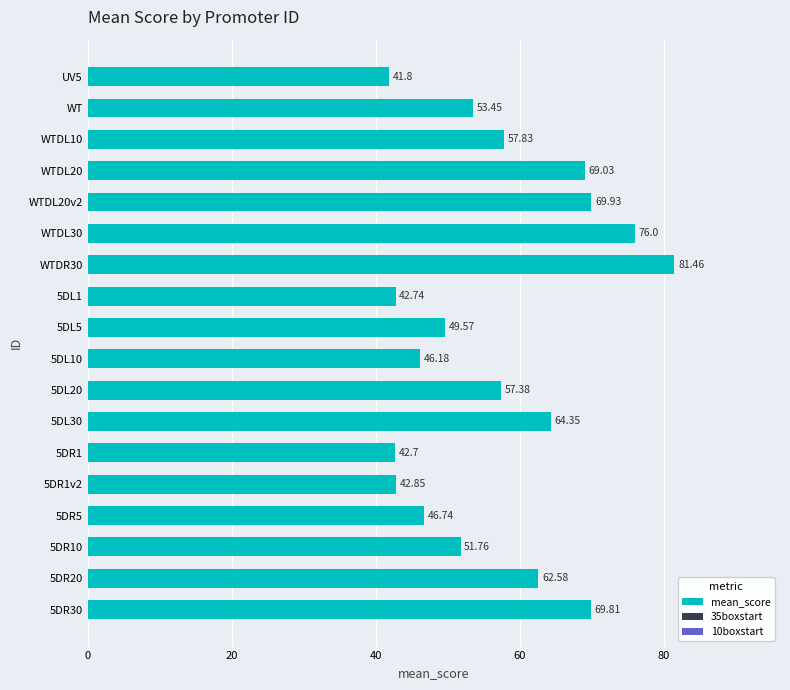

How many values are below 57?

9